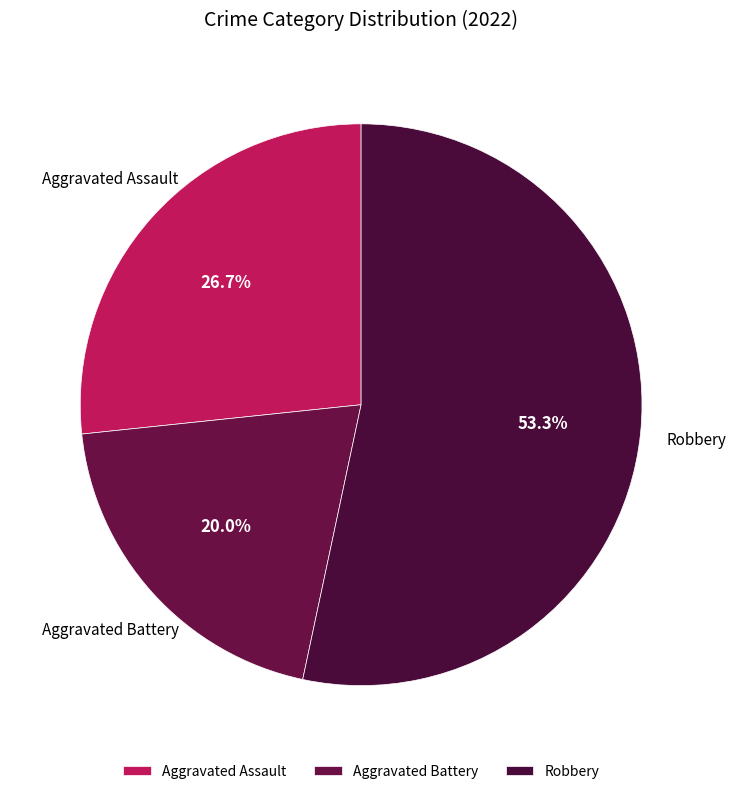

Is there a majority slice in this chart?

Yes